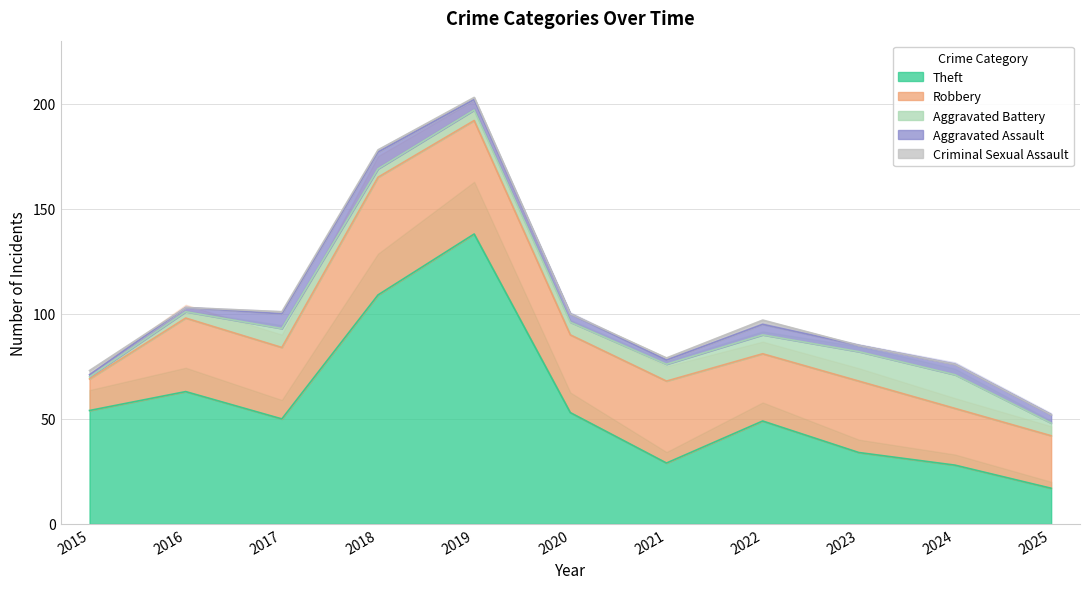

How many data points in Aggravated Battery are less than 6?

4